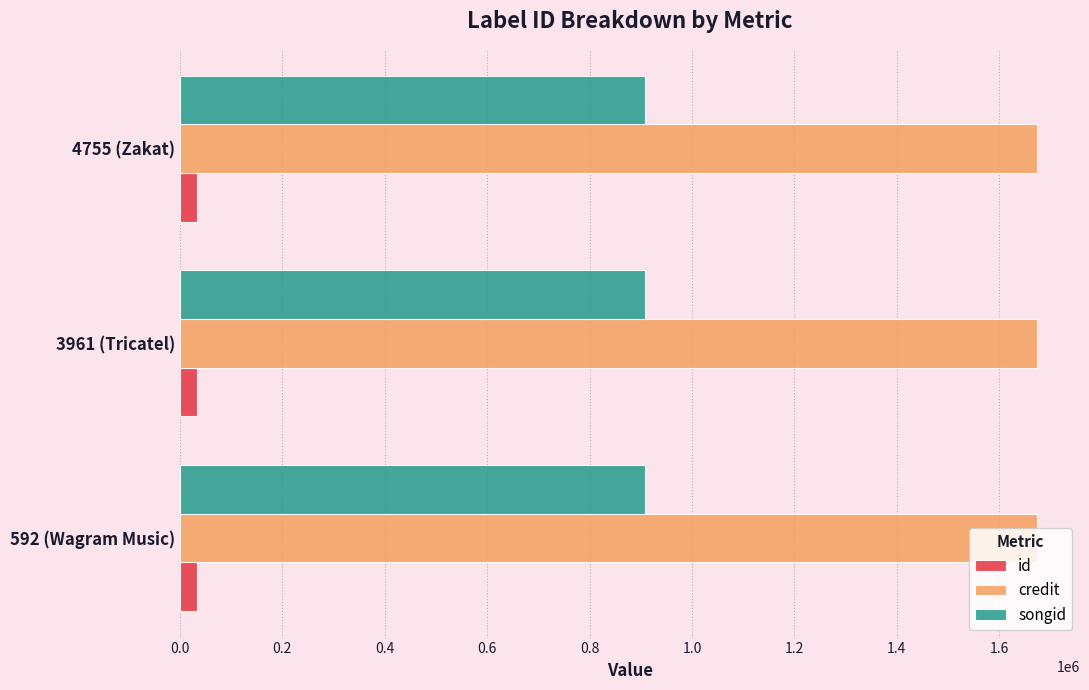

The value of songid at 4755 (Zakat) is 908124. True or false?

True